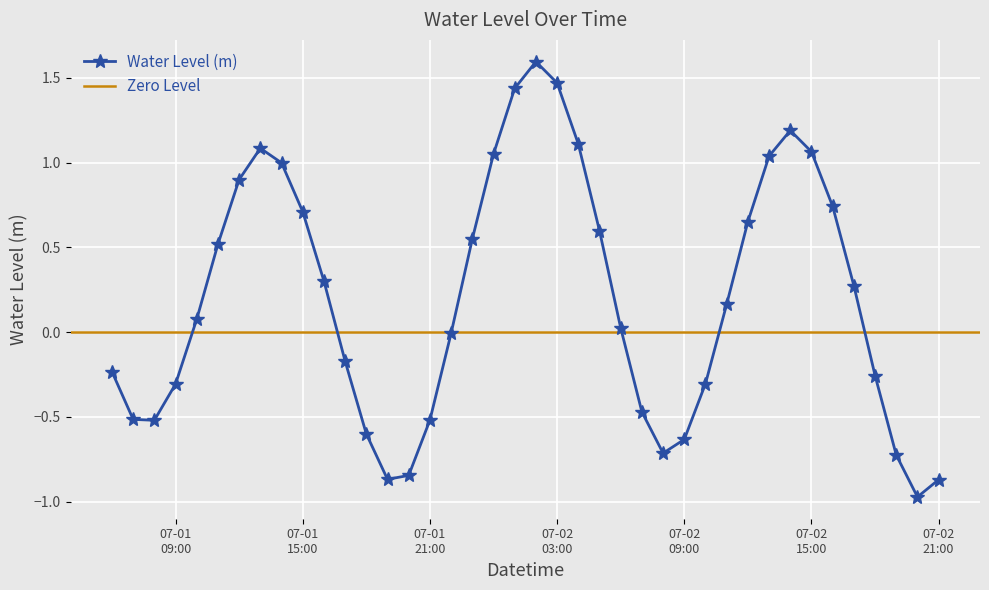

How many values are below zero?

18